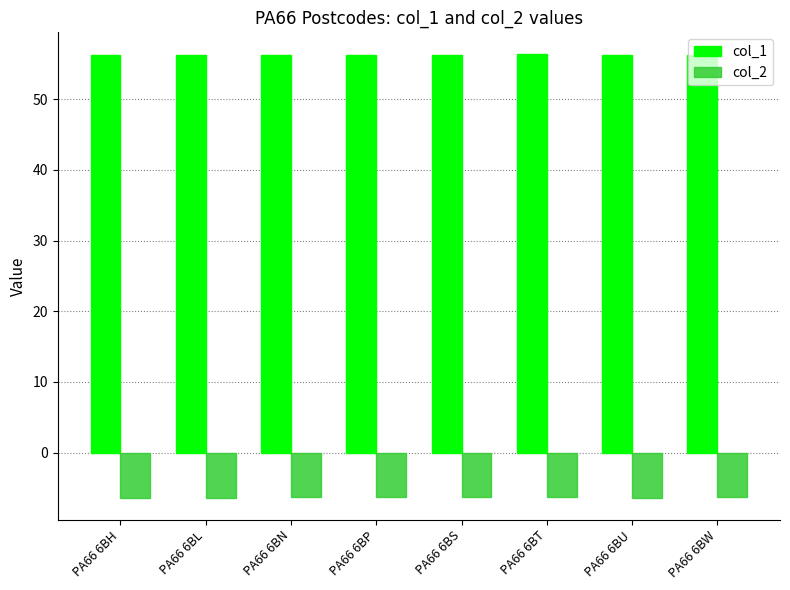

What is the lowest value of the col_2 series?

-6.4